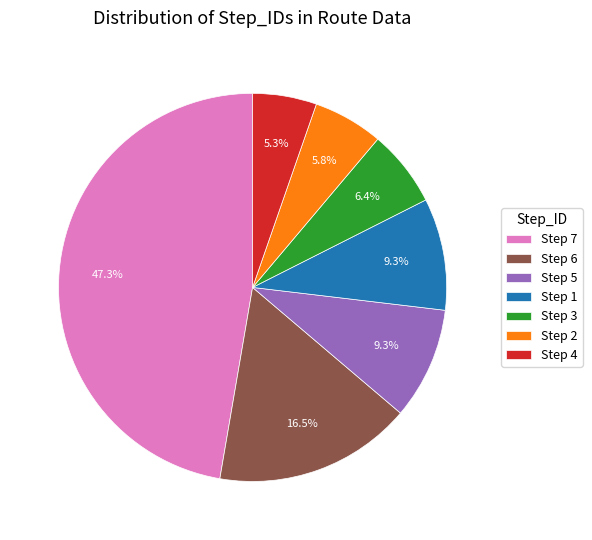

Which has a higher value, Step 3 or Step 6?

Step 6